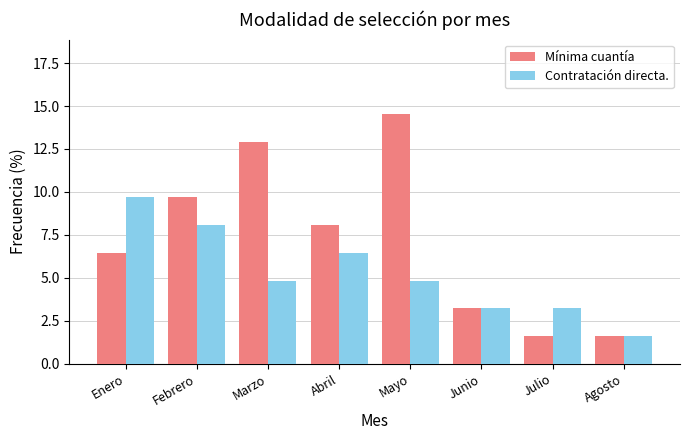

What is the label of the 7th bar from the right?

Febrero